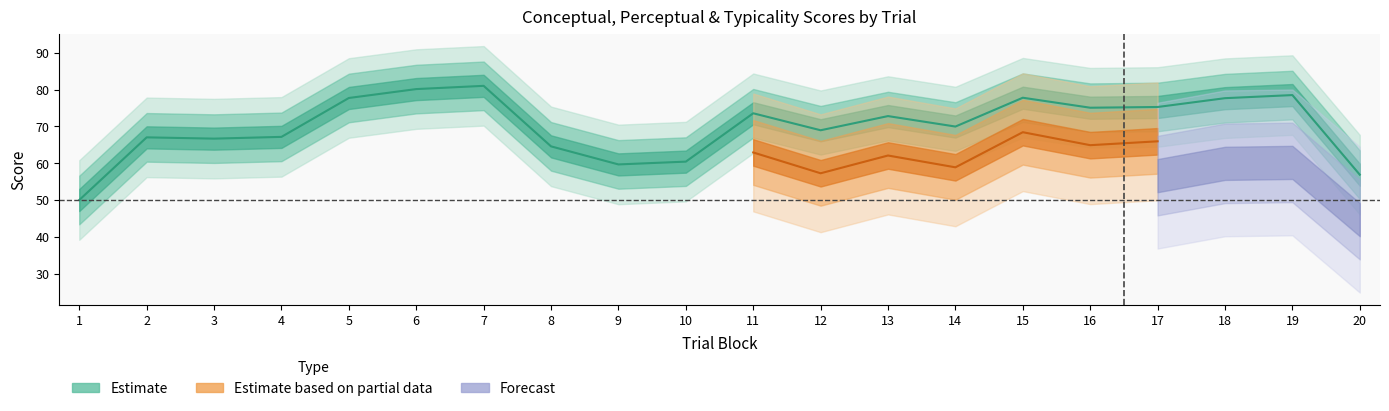

At which label is typicality closest to 54?

15